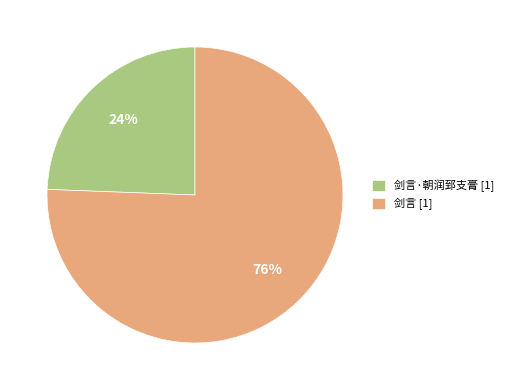

Rank the categories by value from highest to lowest.

剑言 [1], 剑言·朝润郅支膏 [1]